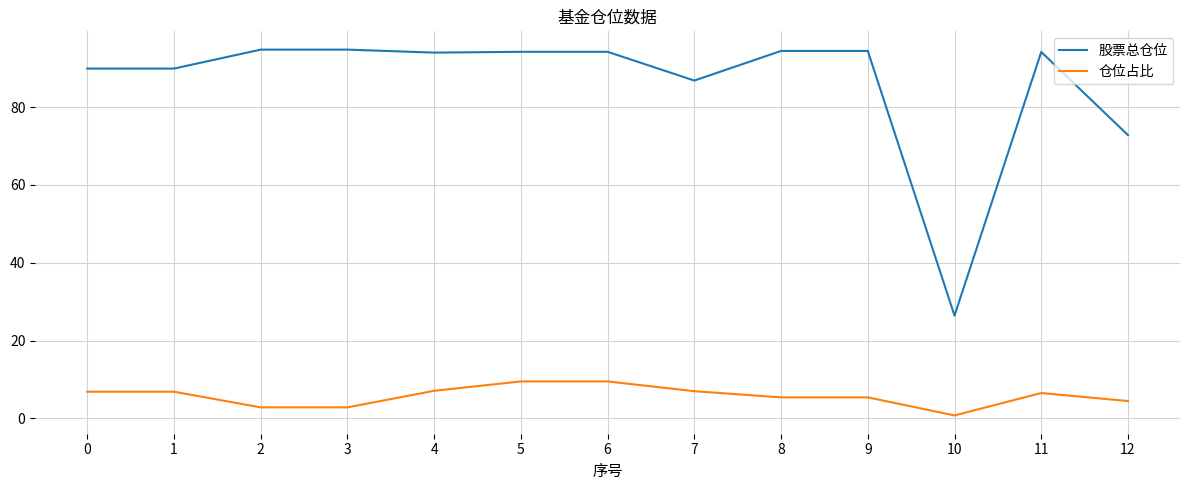

Is it true that 股票总仓位 equals 94.8 at 2?

True